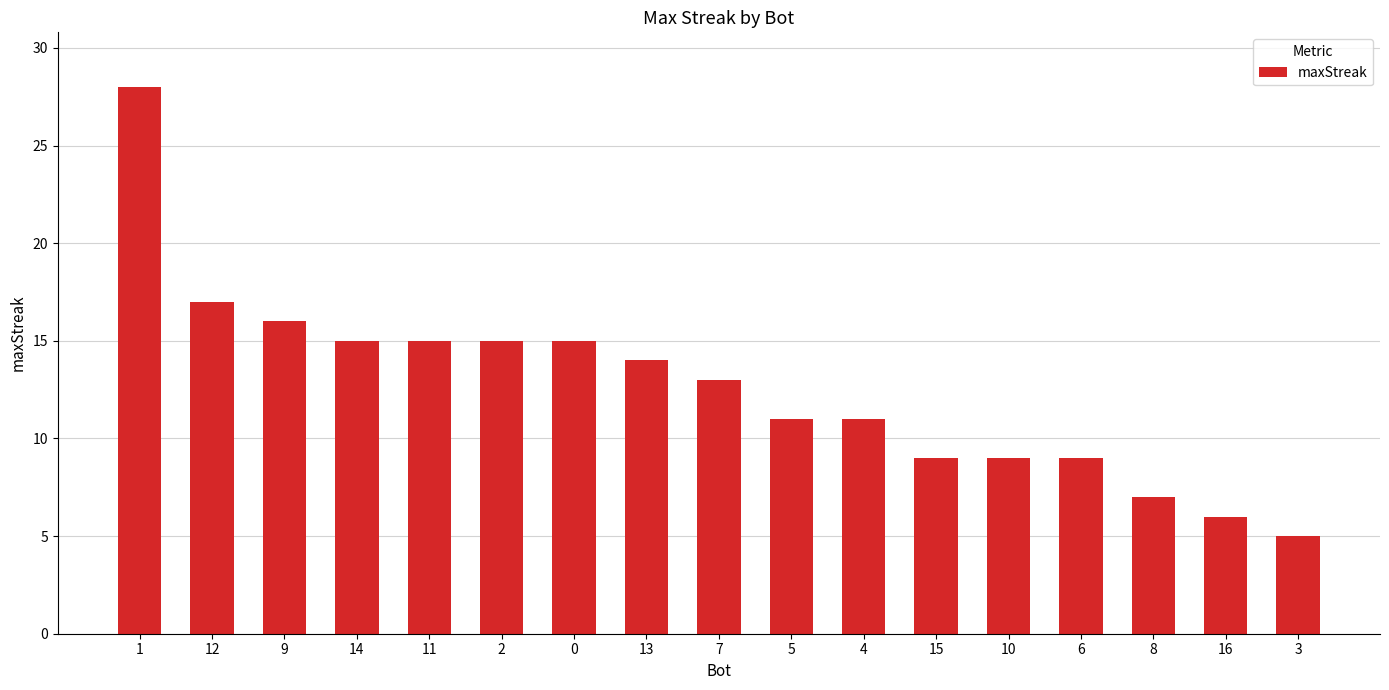

What is the value of the 8th bar from the left?

14